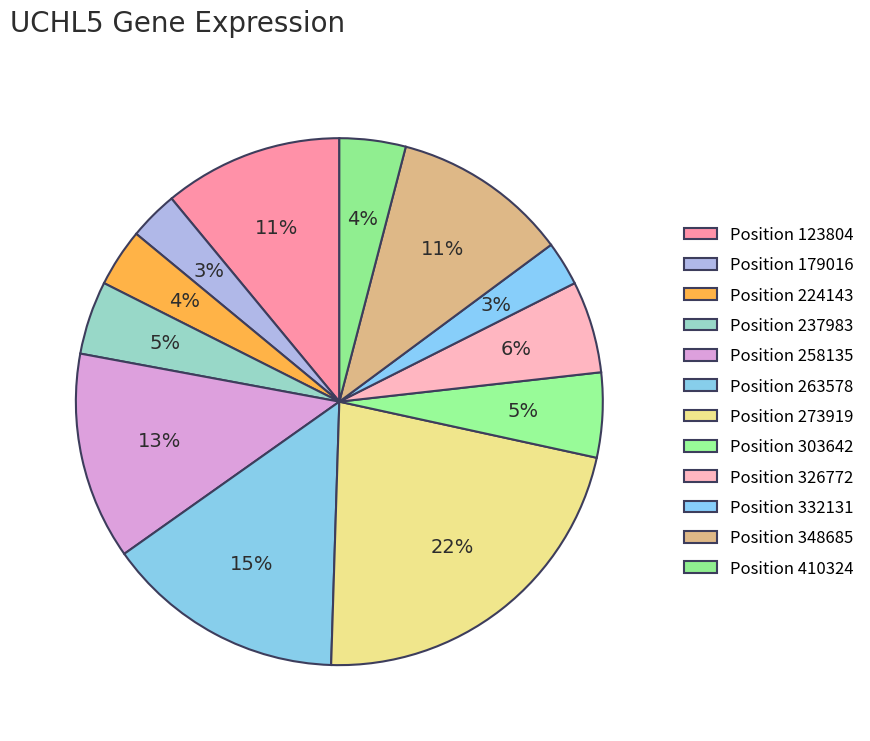

How many segments does this pie chart have?

12